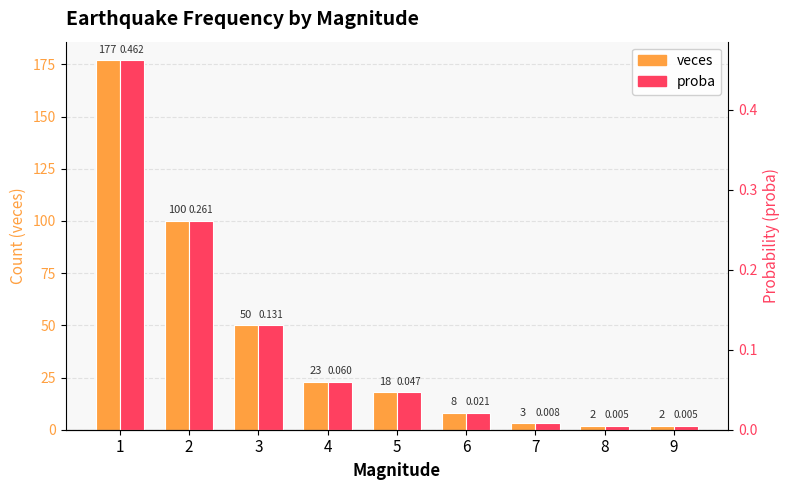

At 1, list the series in order from smallest to largest.

proba, veces